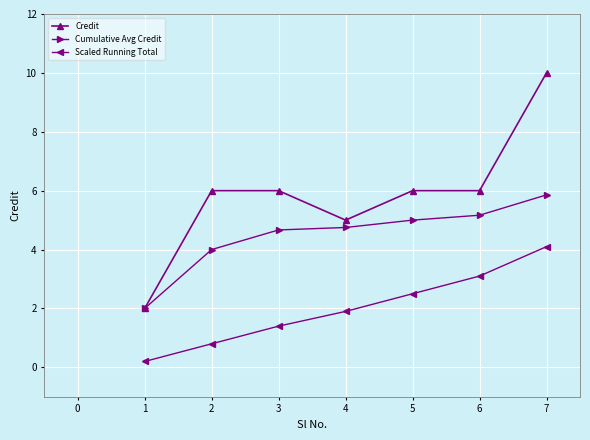

Reading right to left, transcribe all the data shown in this chart.

Credit: 10.0	6.0	6.0	5.0	6.0	6.0	2.0
Cumulative Avg Credit: 5.9	5.2	5.0	4.8	4.7	4.0	2.0
Scaled Running Total: 4.1	3.1	2.5	1.9	1.4	0.8	0.2